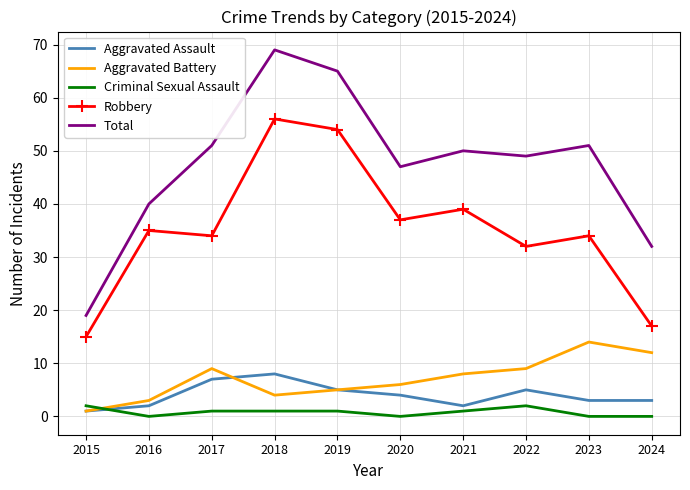

True or false: Robbery and Total intersect in this chart.

False